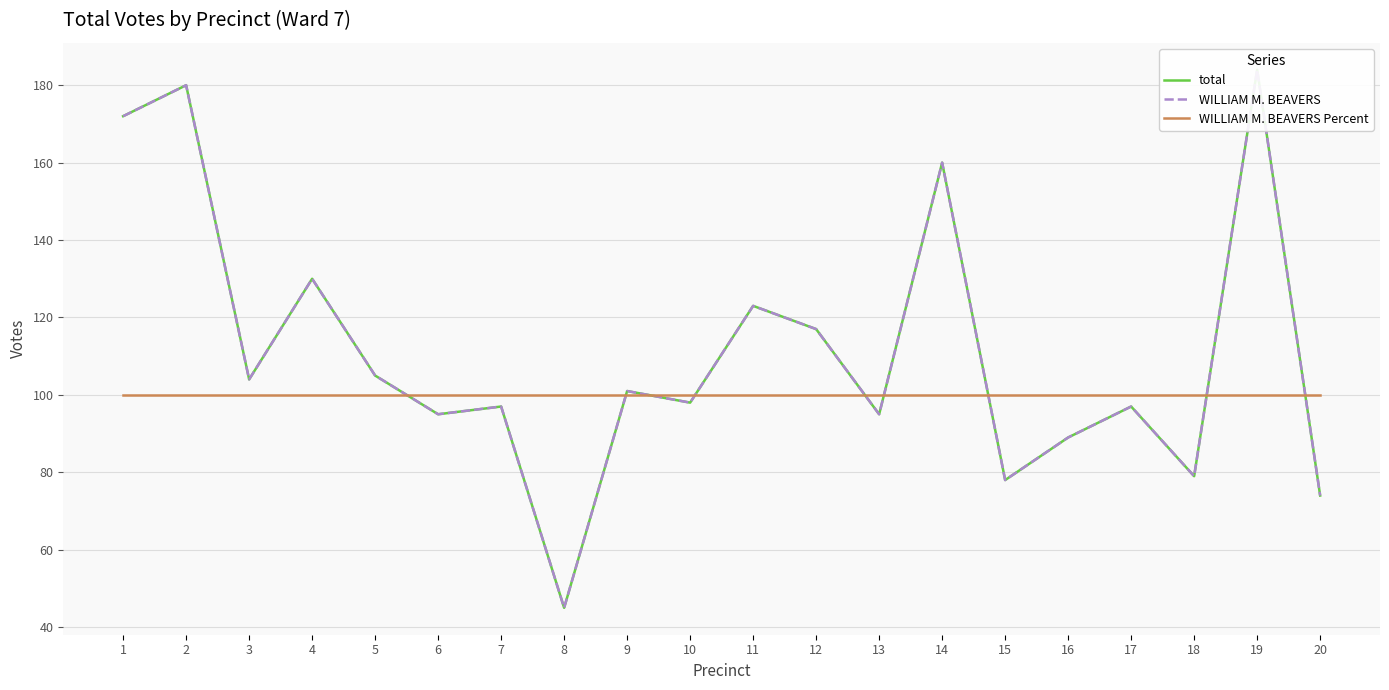

At which label does total reach its minimum?

8